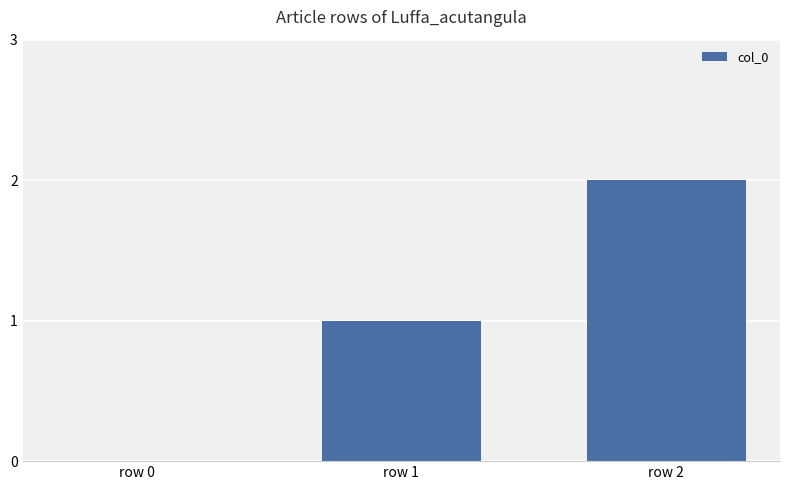

What is the sum of all values?

3